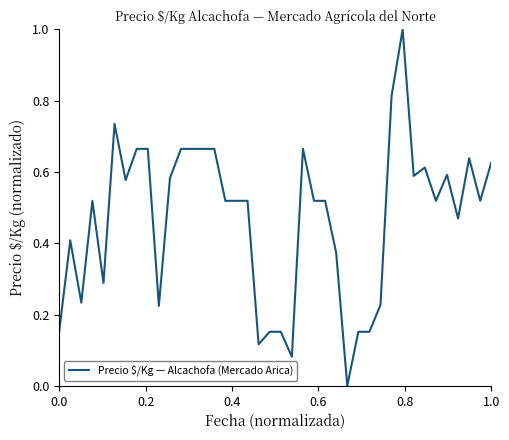

What is the greatest value displayed?

1.0